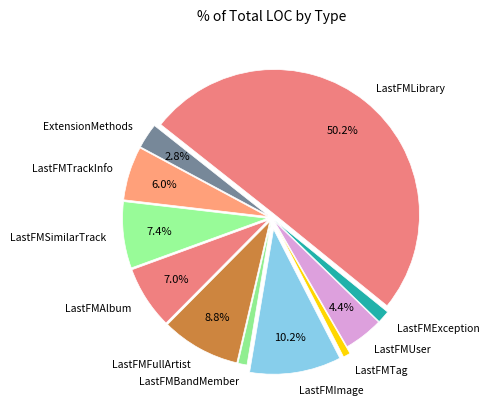

Which slice represents more than half of the pie?

LastFMLibrary